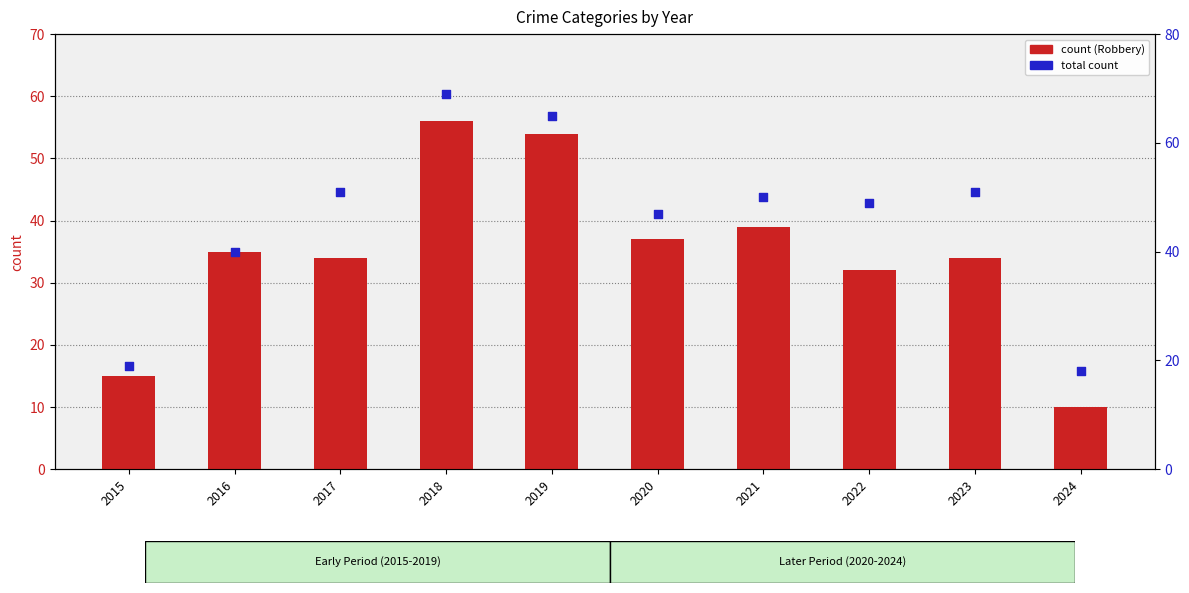

What is the total value across all series at 2024?

28